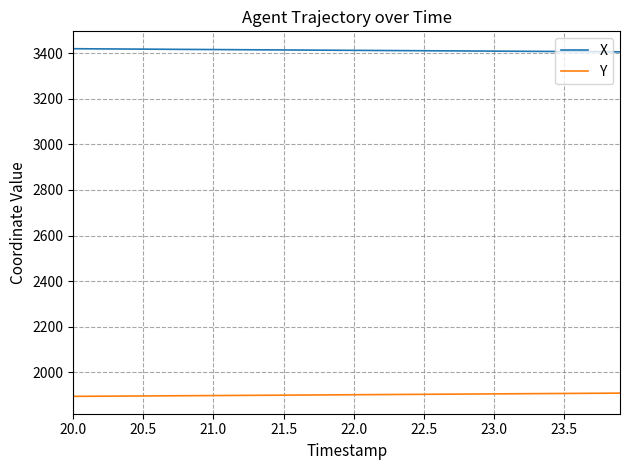

Which series has the largest total across all categories?

X